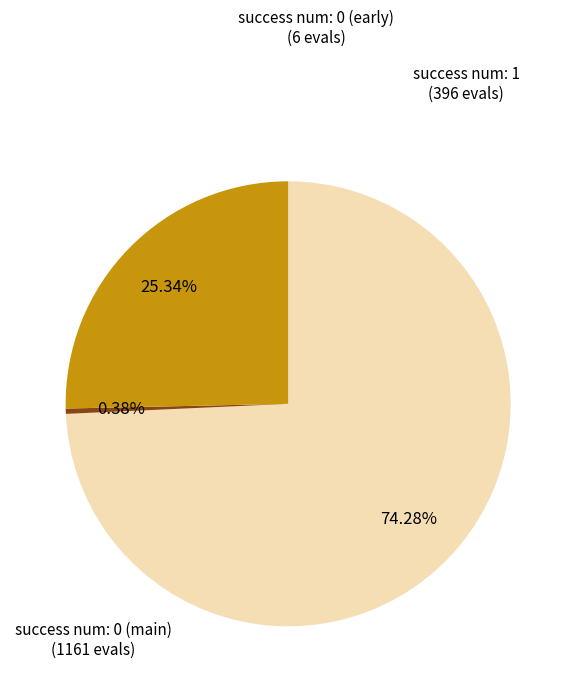

Does any single category account for the majority?

Yes